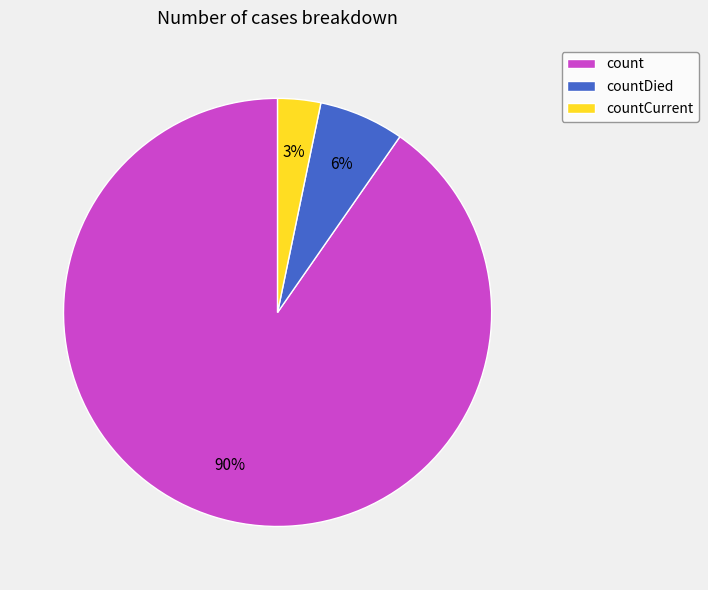

To the nearest percent, what is the combined percentage of countDied and count?

97%